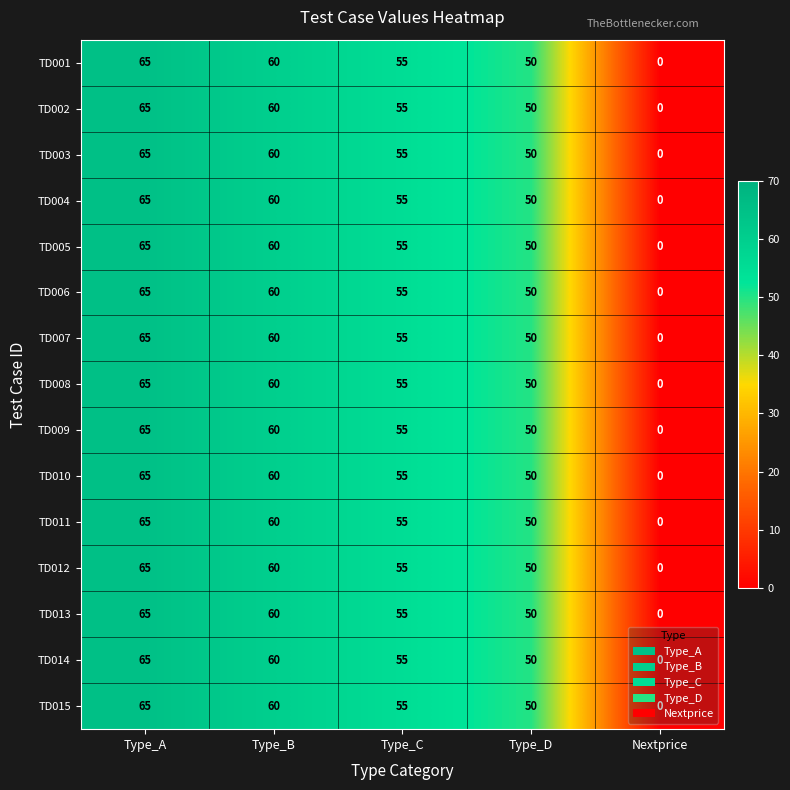

What is the total value across all series at Type_C?

825